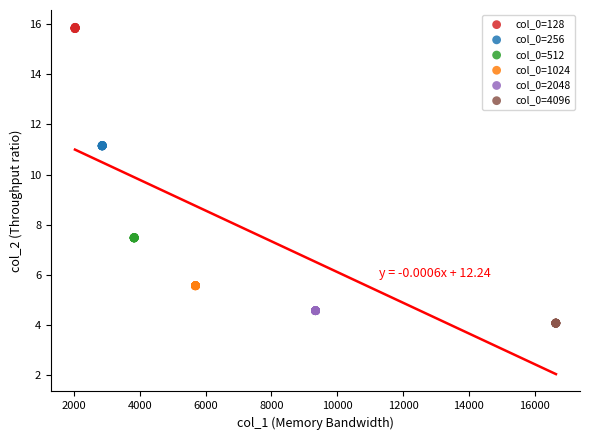

Which series contains the lowest Y value?

col_0=4096